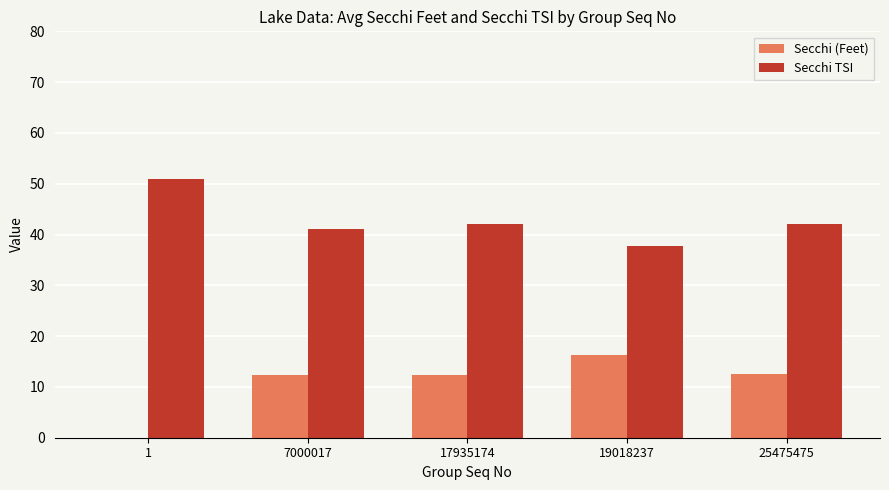

The Secchi TSI series shows 69.8 at 17935174. True or false?

False